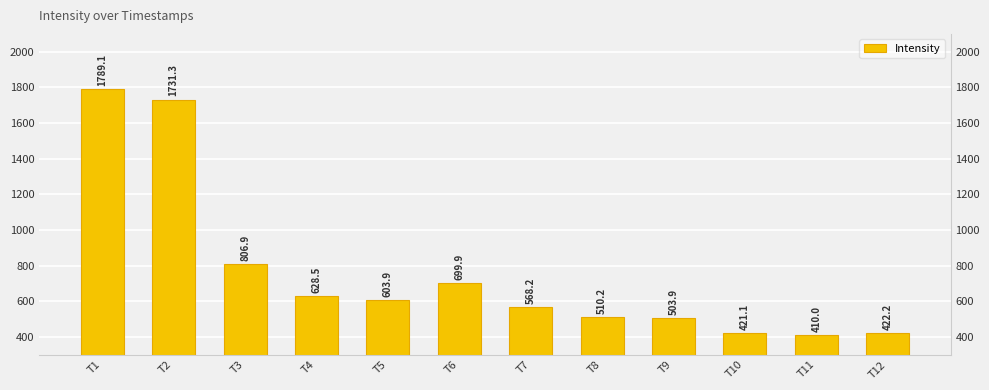

What is the difference between the values at T7 and T8?

57.9